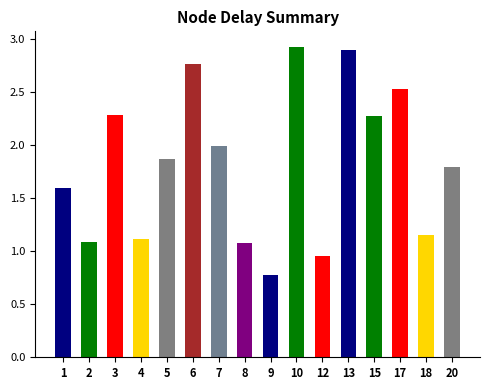

At which label does the data first exceed 1?

1